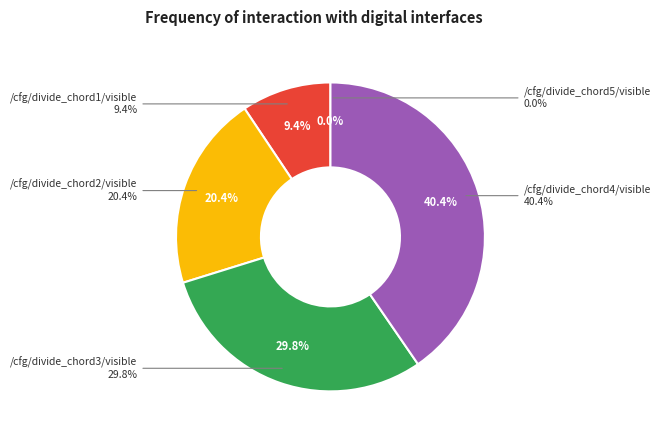

To the nearest percent, what percentage of the pie is /cfg/divide_chord1/visible?

9%